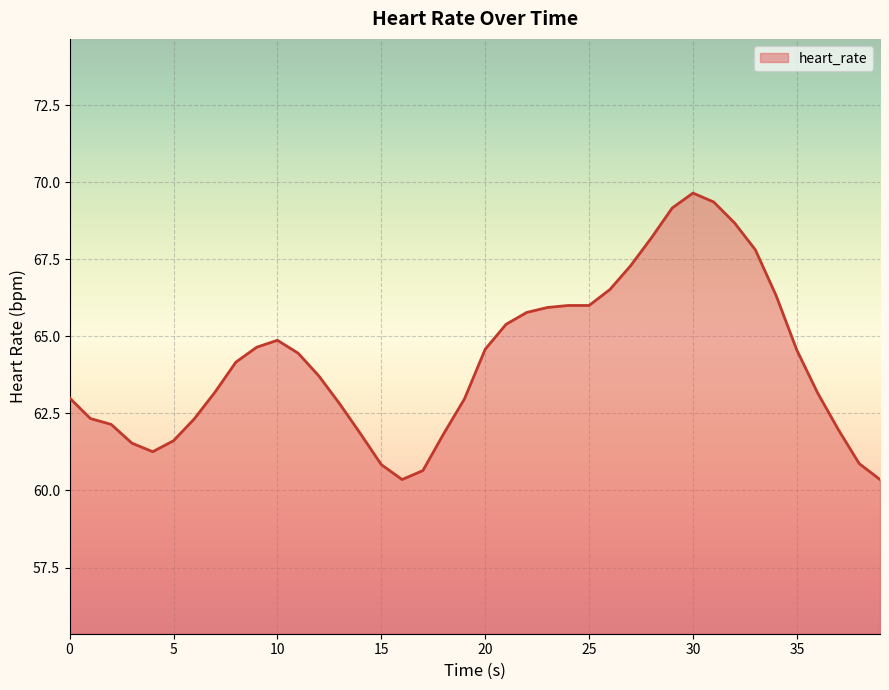

What is the difference between the maximum and minimum values?

9.3